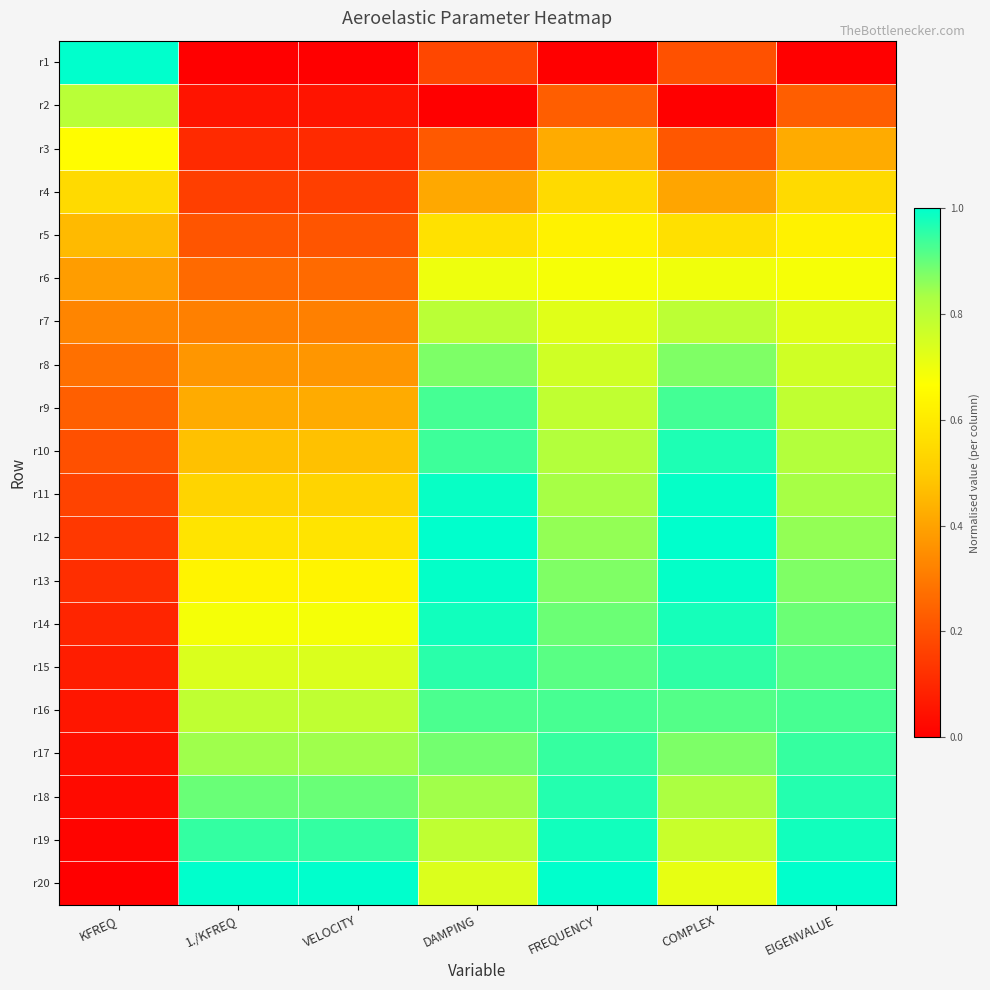

Which series has the largest total across all categories?

r20